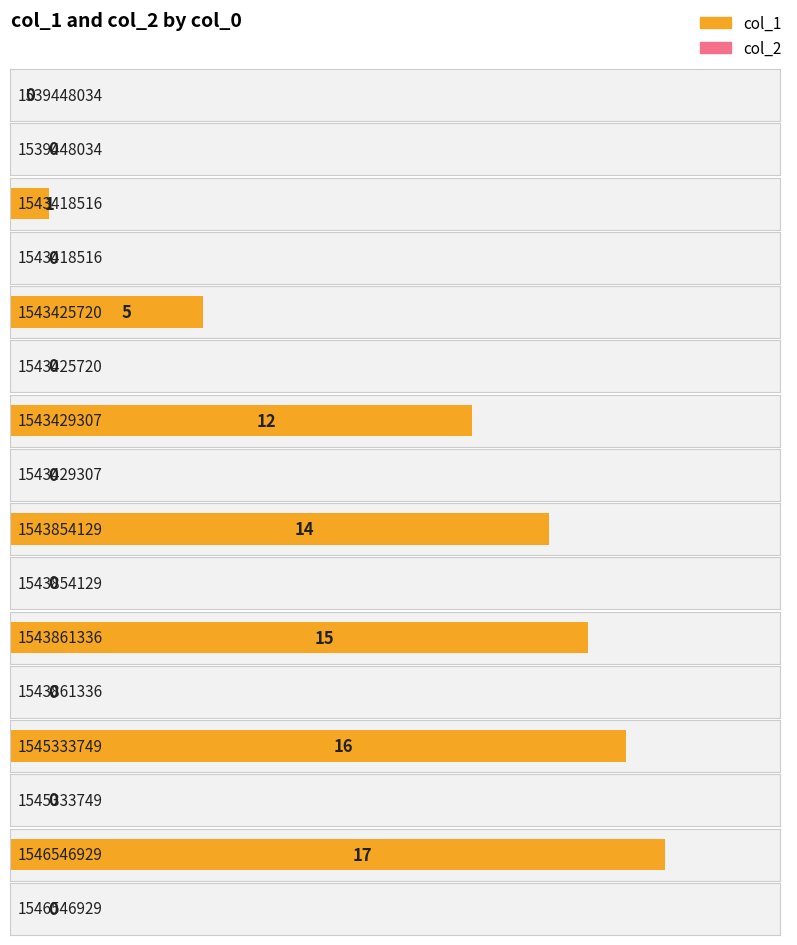

How many data points does each series have?

8